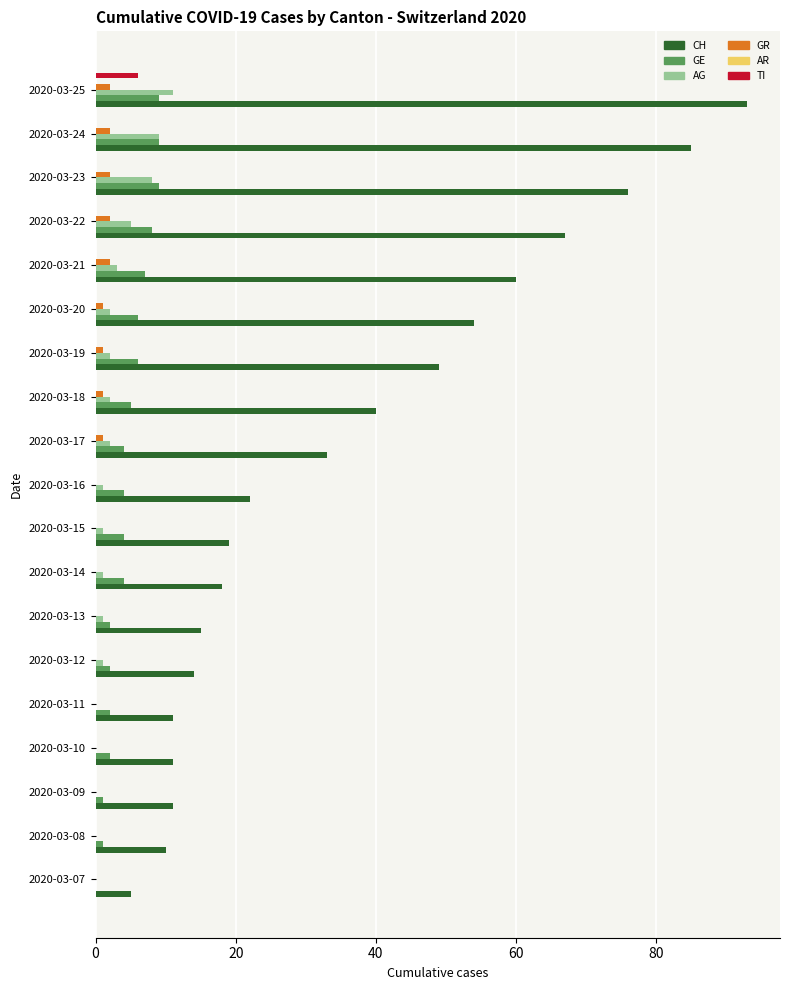

What is the average value of the GE series?

4